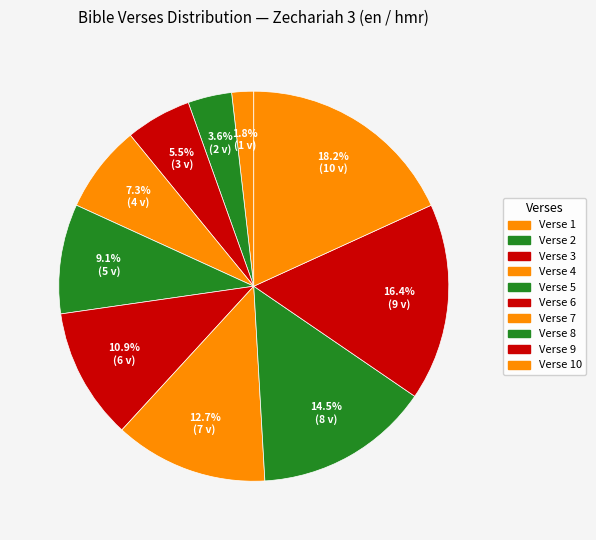

To the nearest percent, what is the difference between the largest and smallest slice percentages?

16%